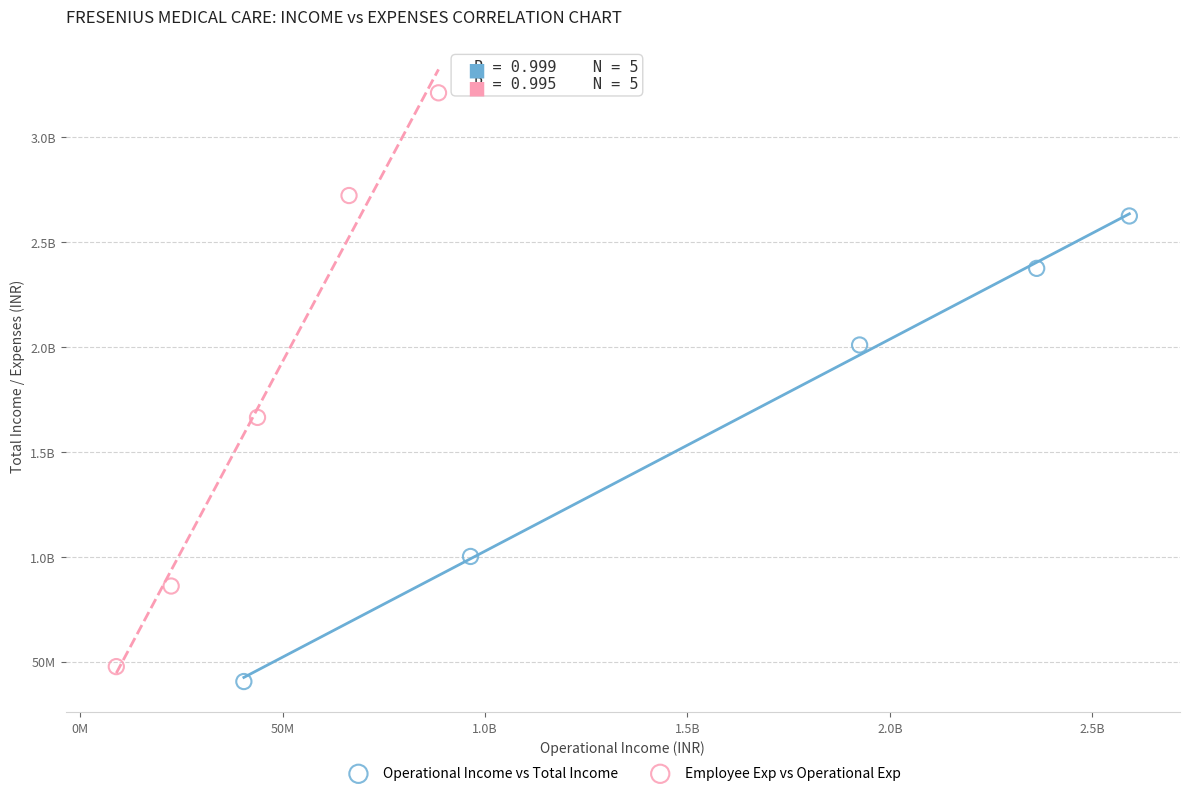

What are all the series names shown in the legend?

Operational Income vs Total Income, Employee Exp vs Operational Exp